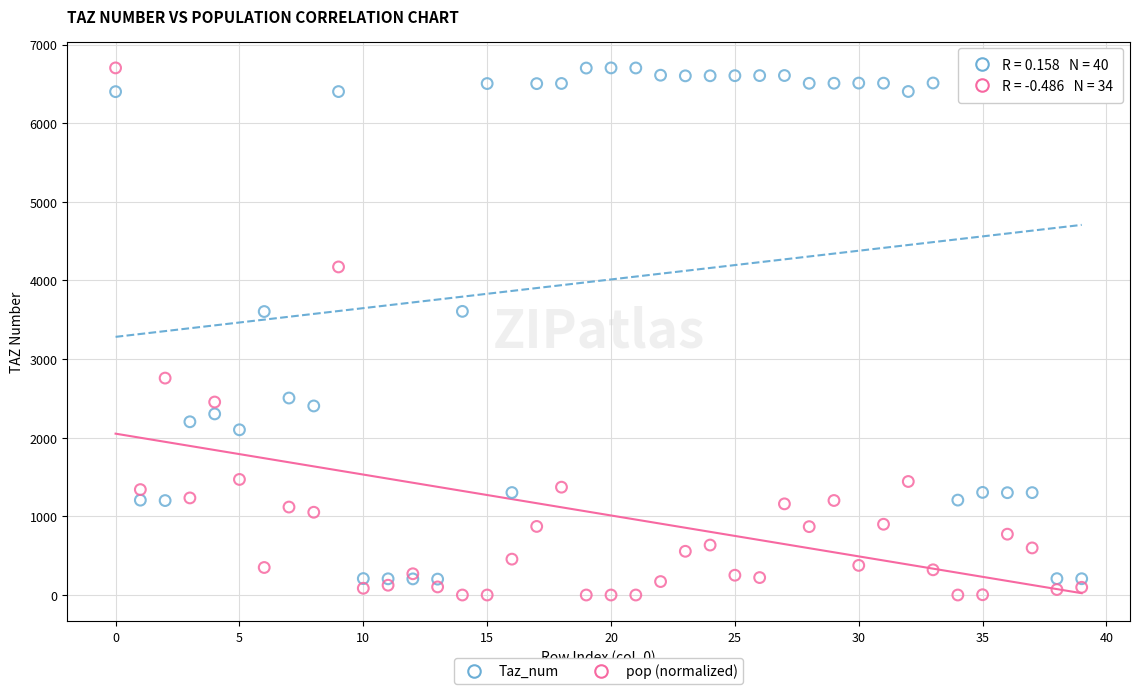

Which series has the widest spread of Y values?

pop (normalized)